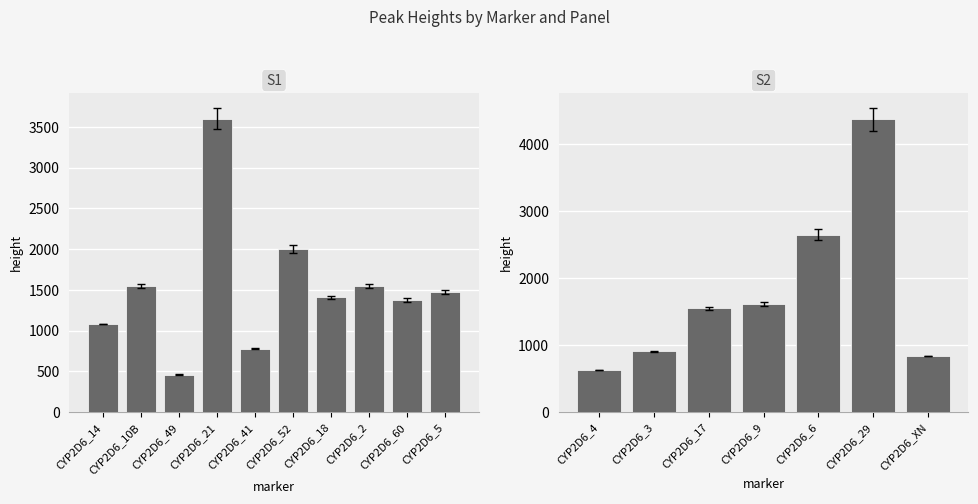

Reading right to left, extract all data points from this chart.

837	4367	2648	1613	1546	906	628	1477	1377	1550	1410	2002	779	3603	460	1549	1084